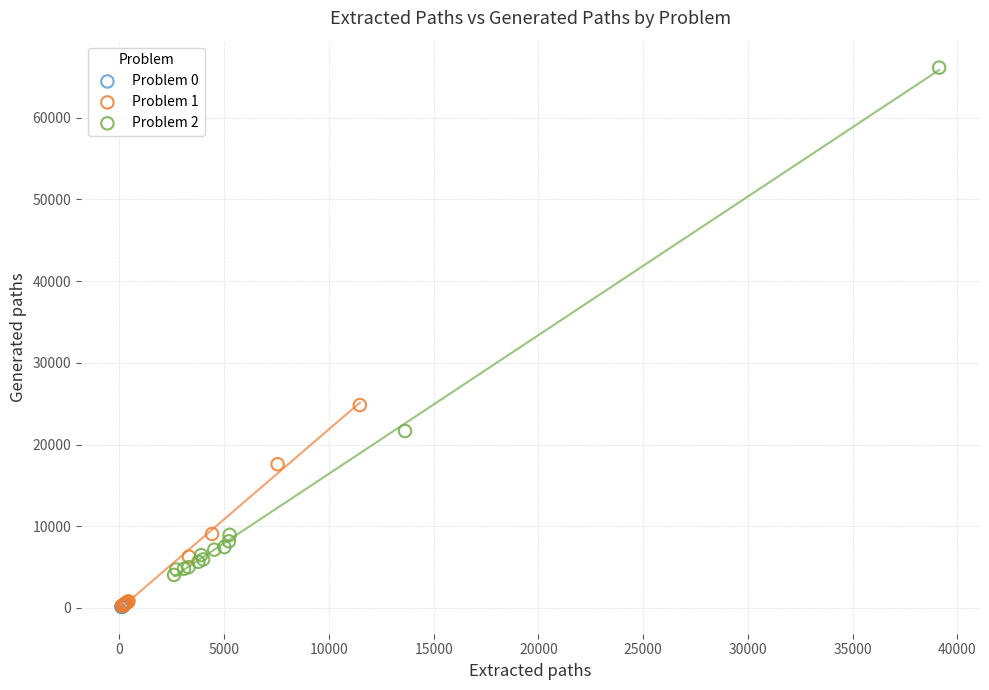

Which series reaches the maximum Y coordinate?

Problem 2